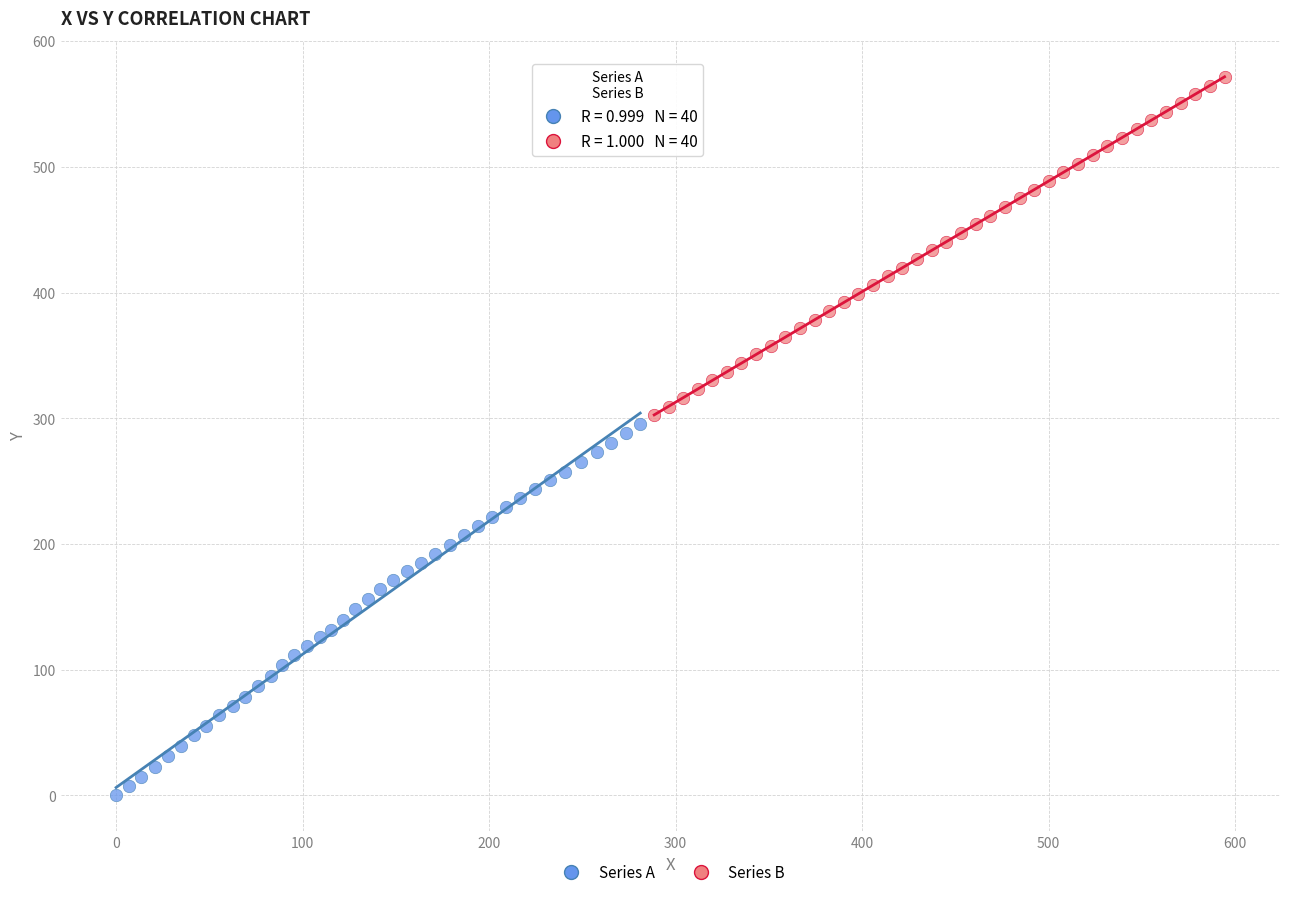

Which series reaches the maximum Y coordinate?

Series B